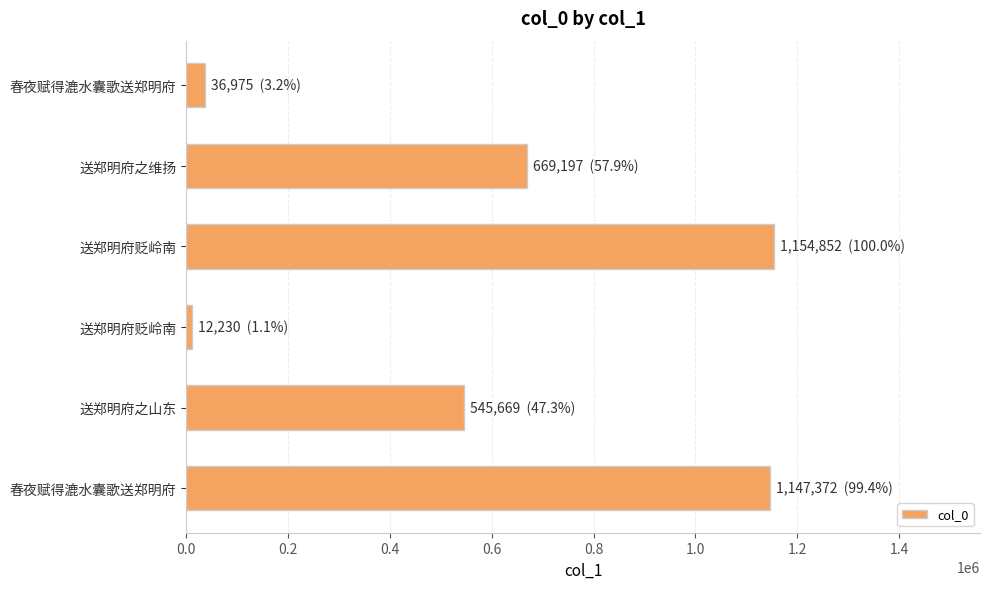

Does the chart contain any negative values?

No